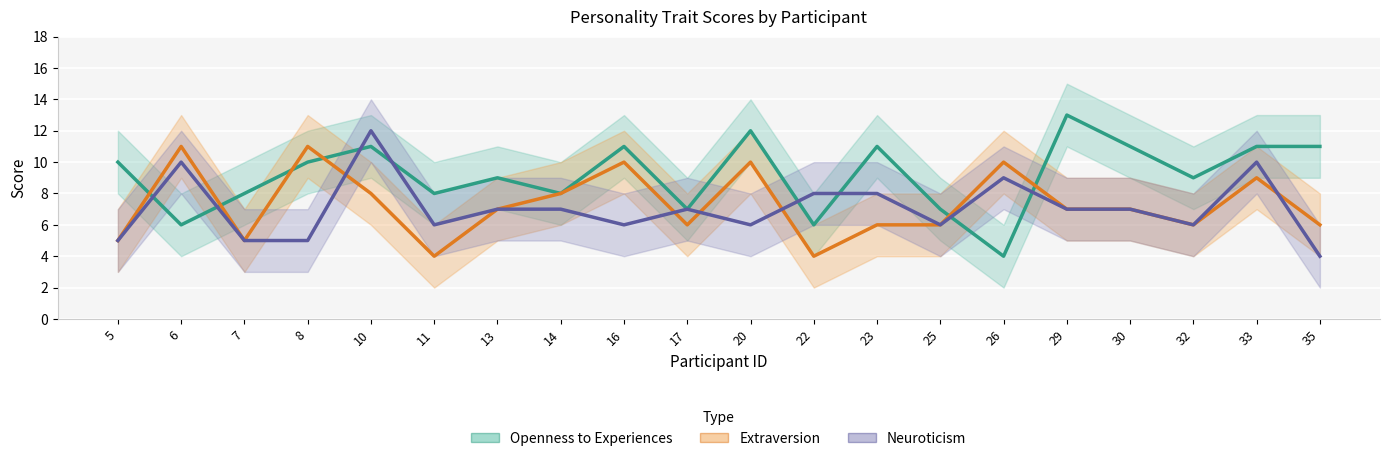

How many intersections are there between Extraversion and Neuroticism?

5